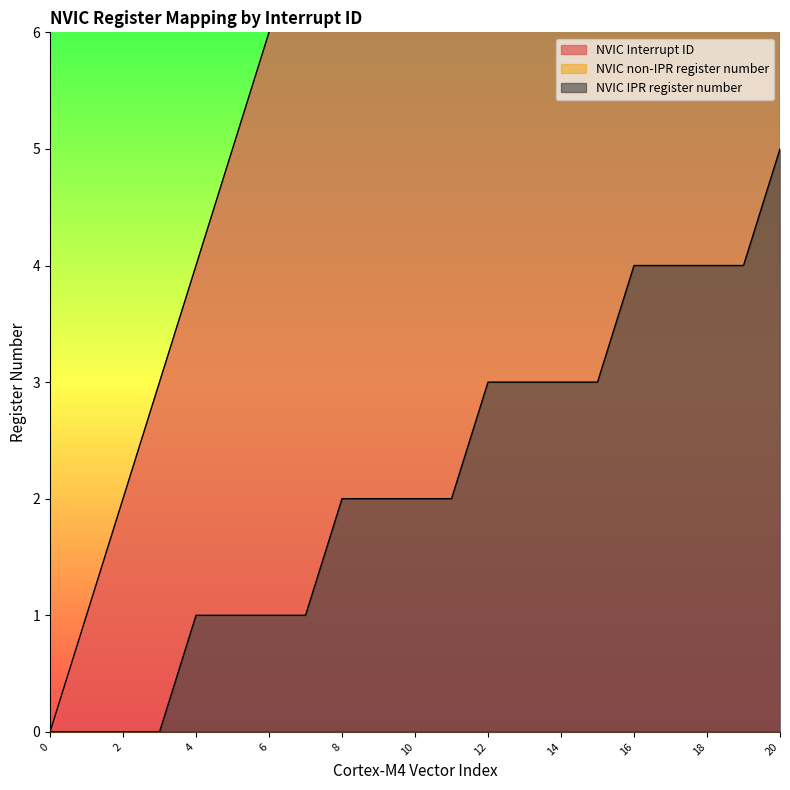

Between 0 and 6, which series saw the biggest shift?

NVIC Interrupt ID